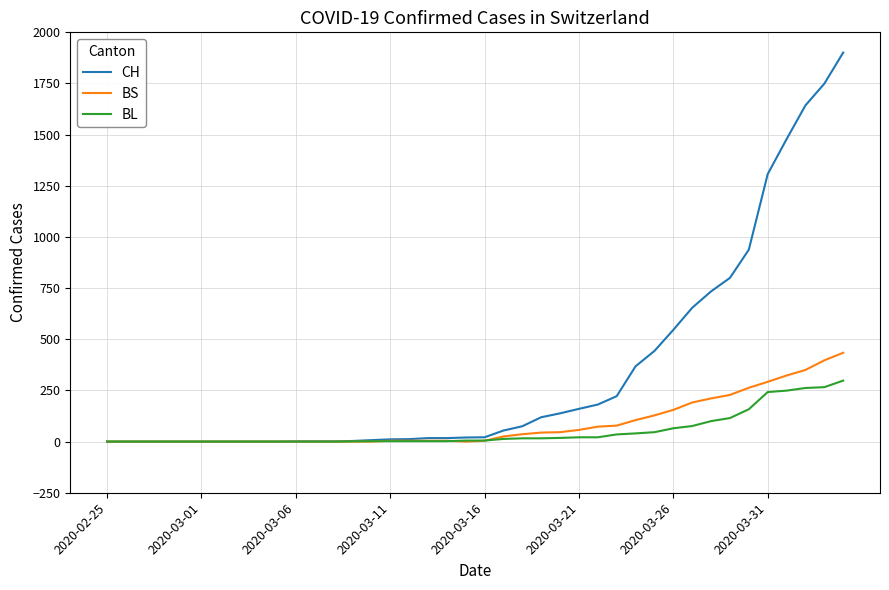

Rank the series by their maximum value, from lowest to highest.

BL, BS, CH